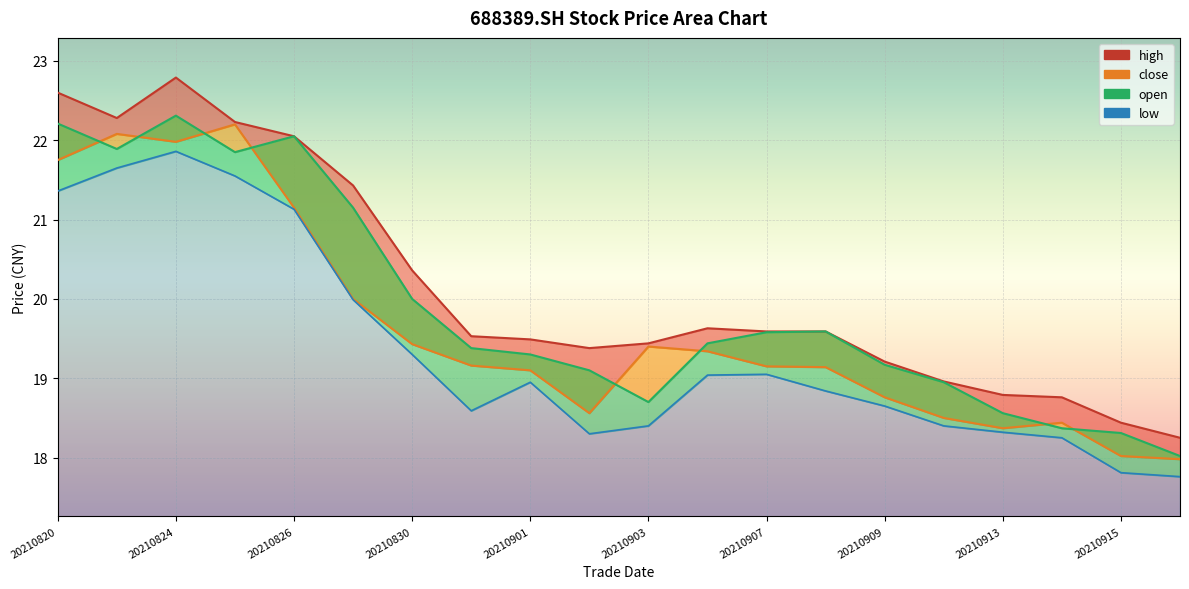

In close_line, how many points are higher than both neighbors (excluding endpoints)?

4